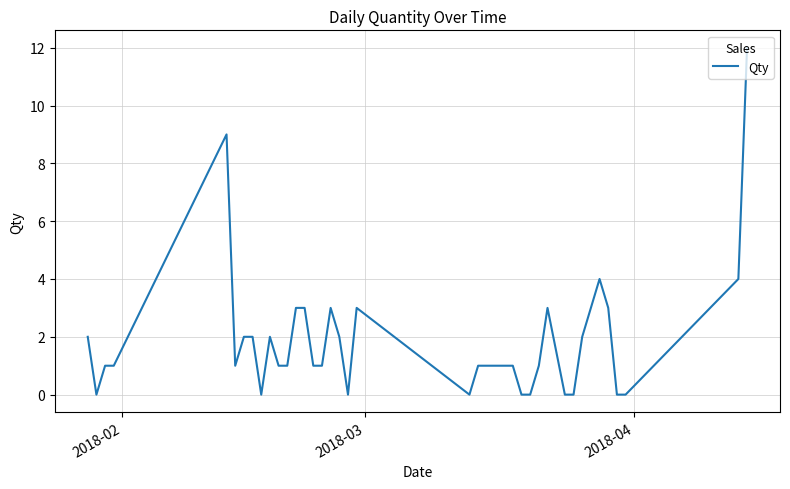

Reading left to right, transcribe all the data shown in this chart.

2	0	1	1	9	1	2	2	0	2	1	1	3	3	1	1	3	2	0	3	0	1	1	1	1	1	0	0	1	3	0	0	2	3	4	3	0	0	4	12